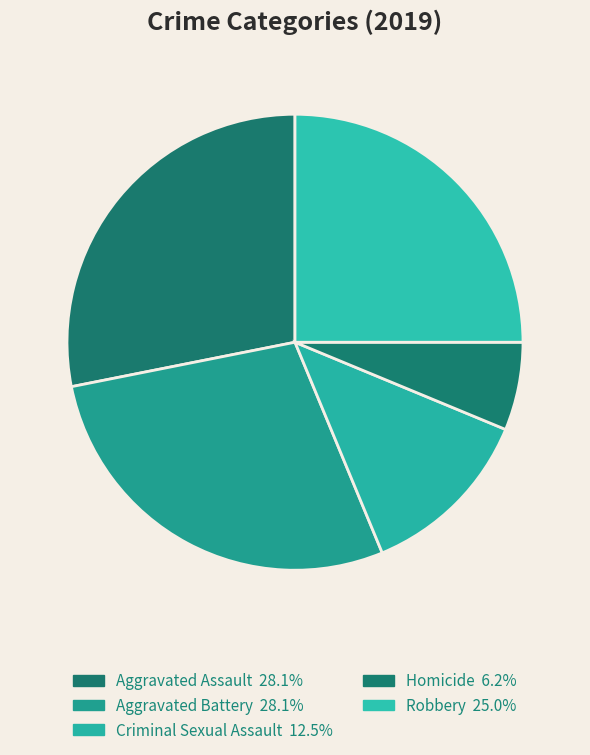

Rank the categories by value from highest to lowest.

Aggravated Assault, Aggravated Battery, Robbery, Criminal Sexual Assault, Homicide